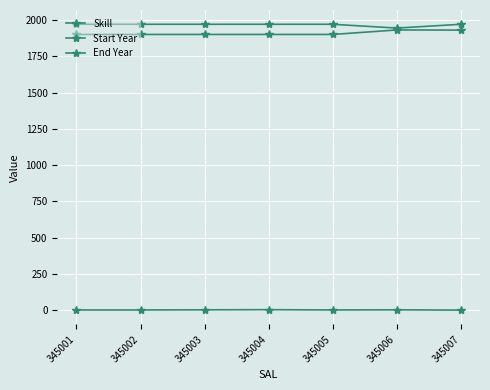

Count the number of data series in this chart.

3